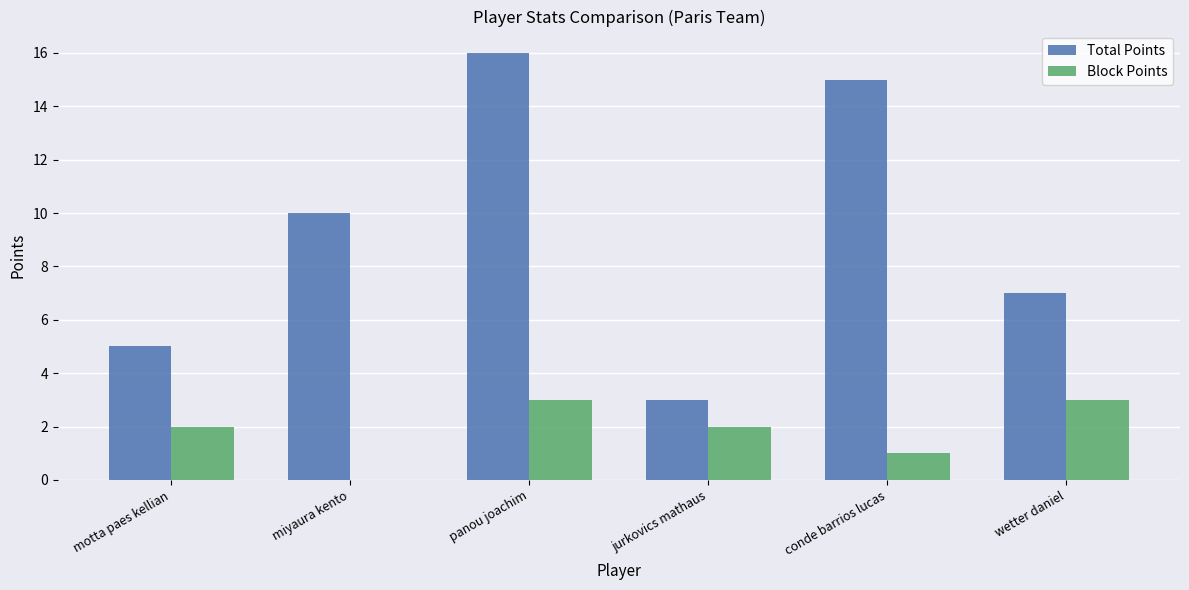

Are the bars horizontal?

No